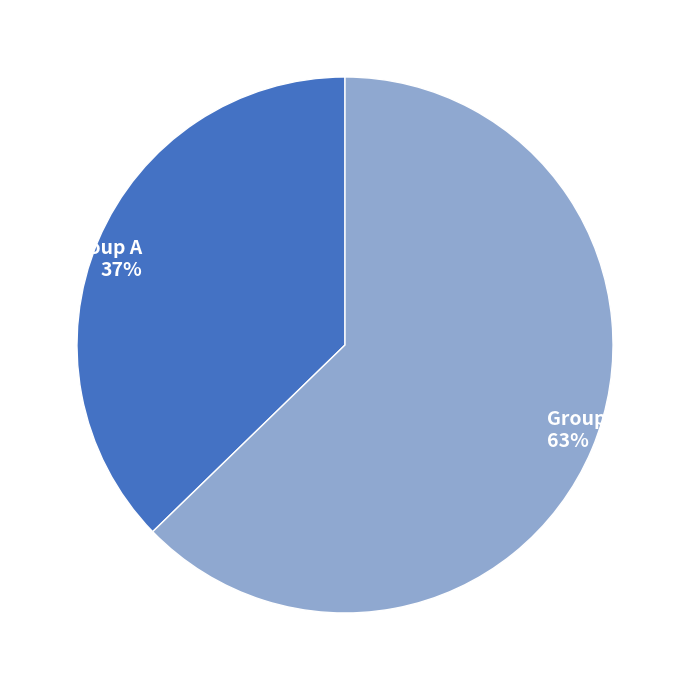

Is it true that Group A is 37% of the pie?

True